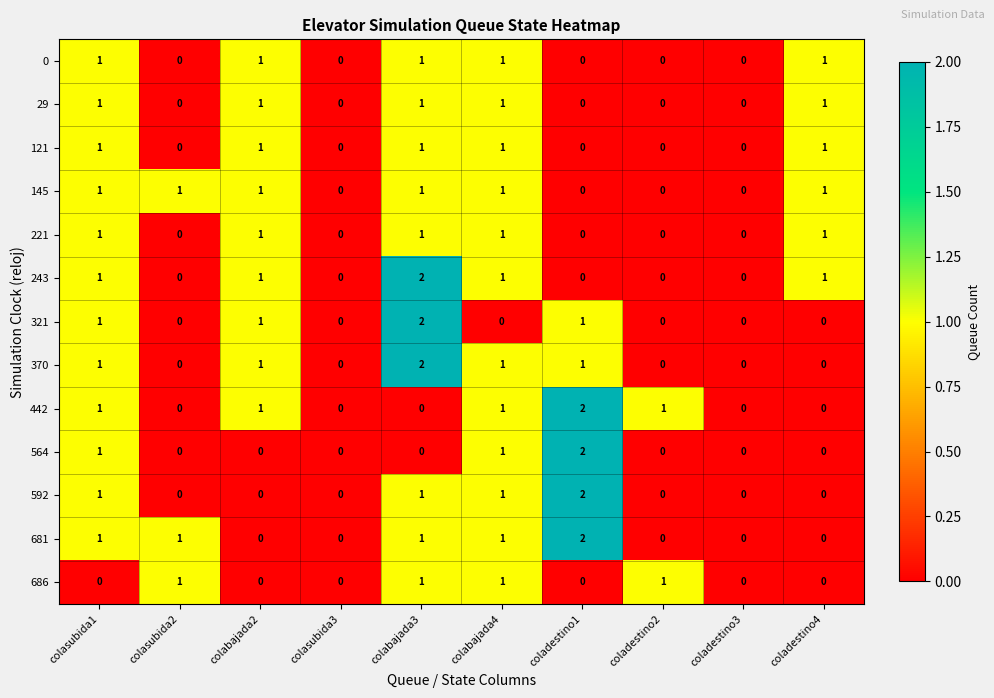

The value of 686 at coladestino2 is 1. True or false?

True